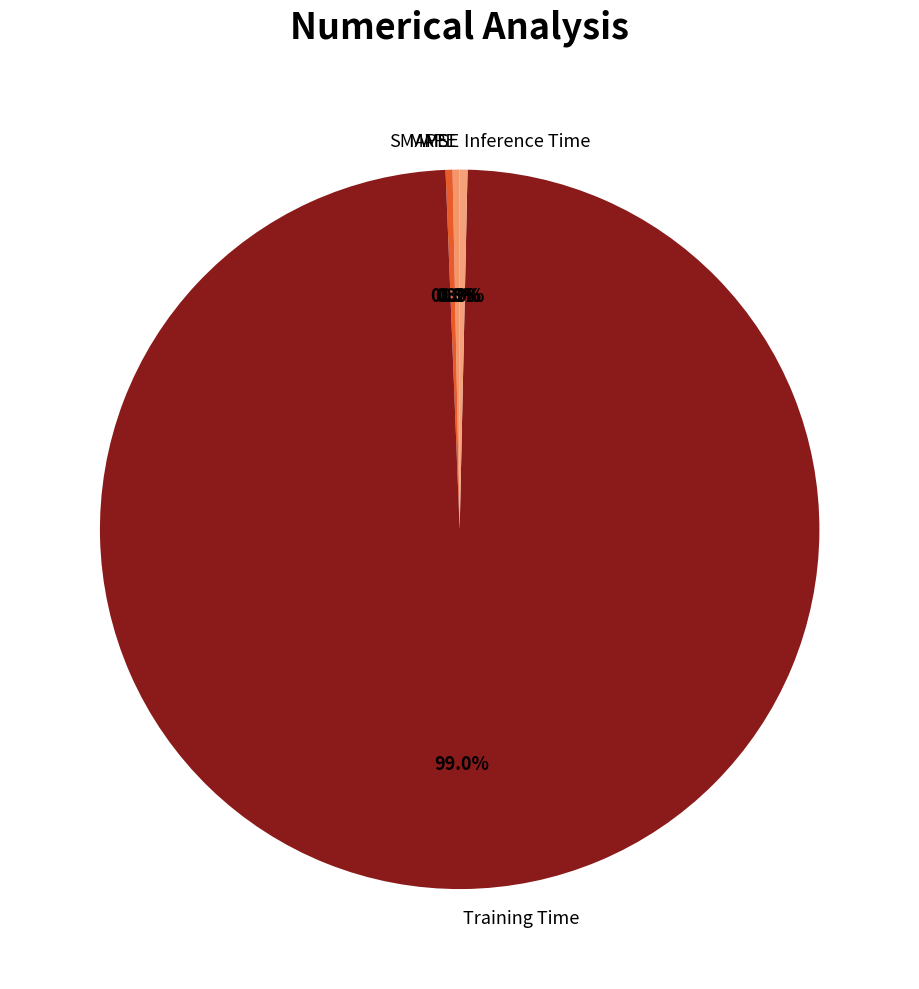

Is Training Time the majority of the pie?

Yes